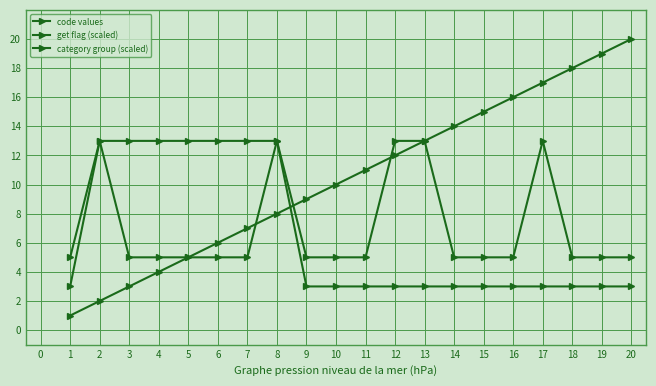

How many lines are shown in the chart?

3